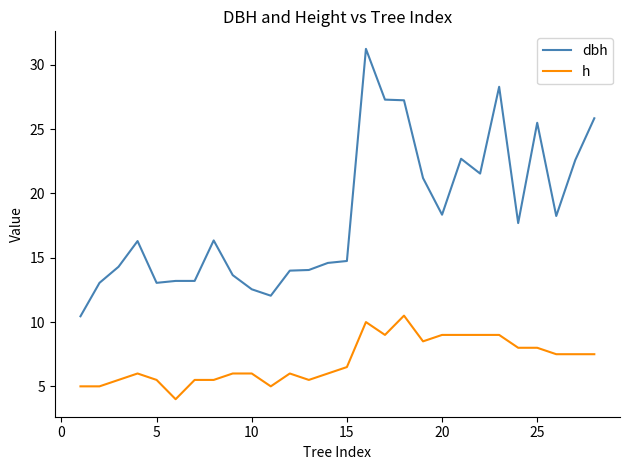

True or false: h and dbh intersect in this chart.

False